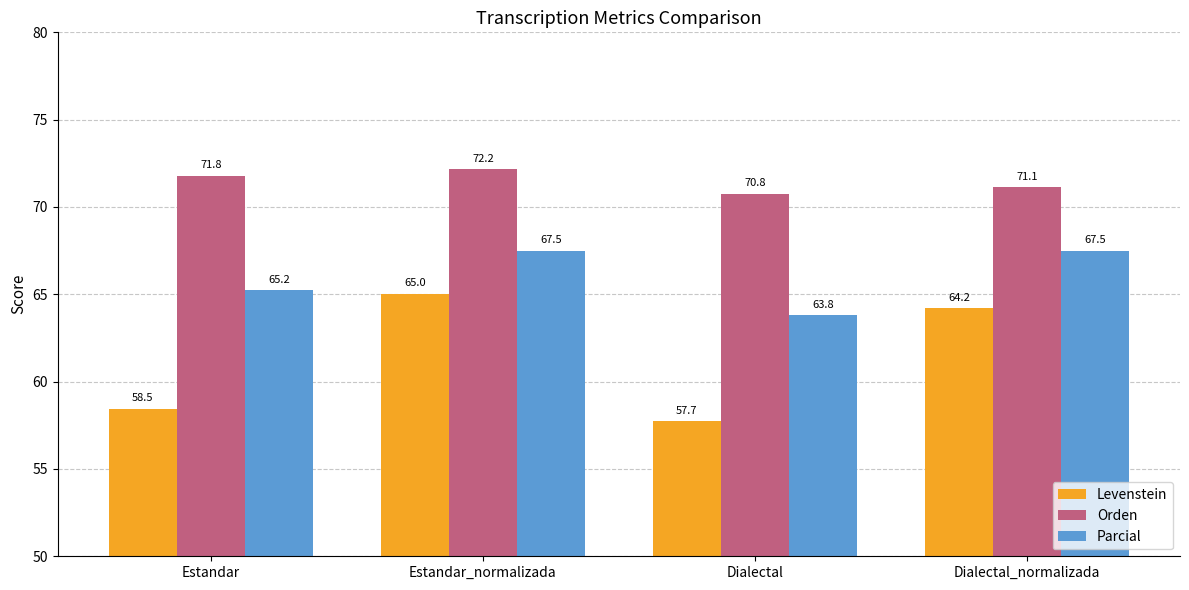

How many categories are shown in the chart?

4